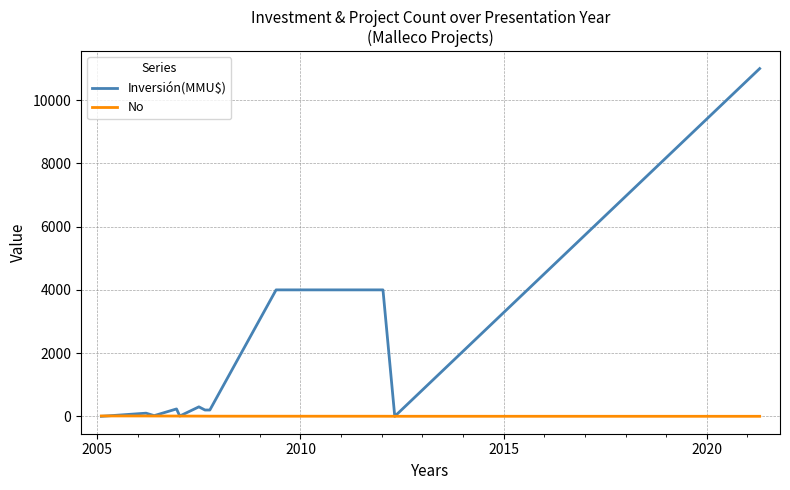

List the series in order of their peak value, lowest first.

No, Inversión(MMU$)